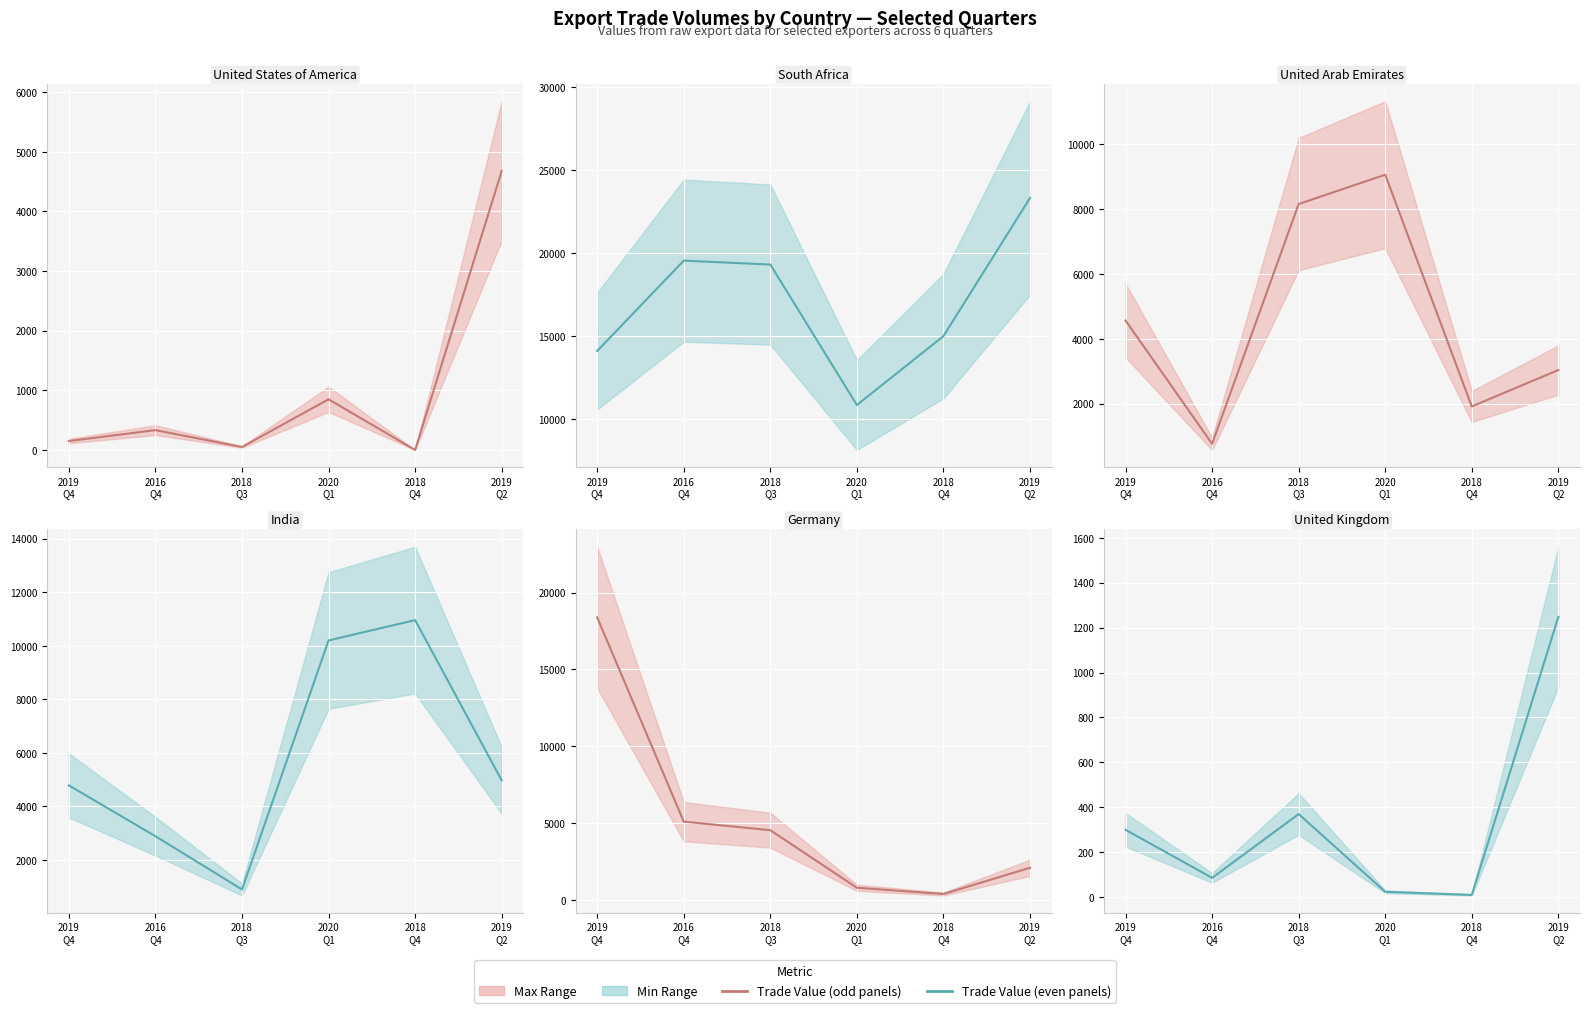

How many intersections are there between South Africa and Germany?

1